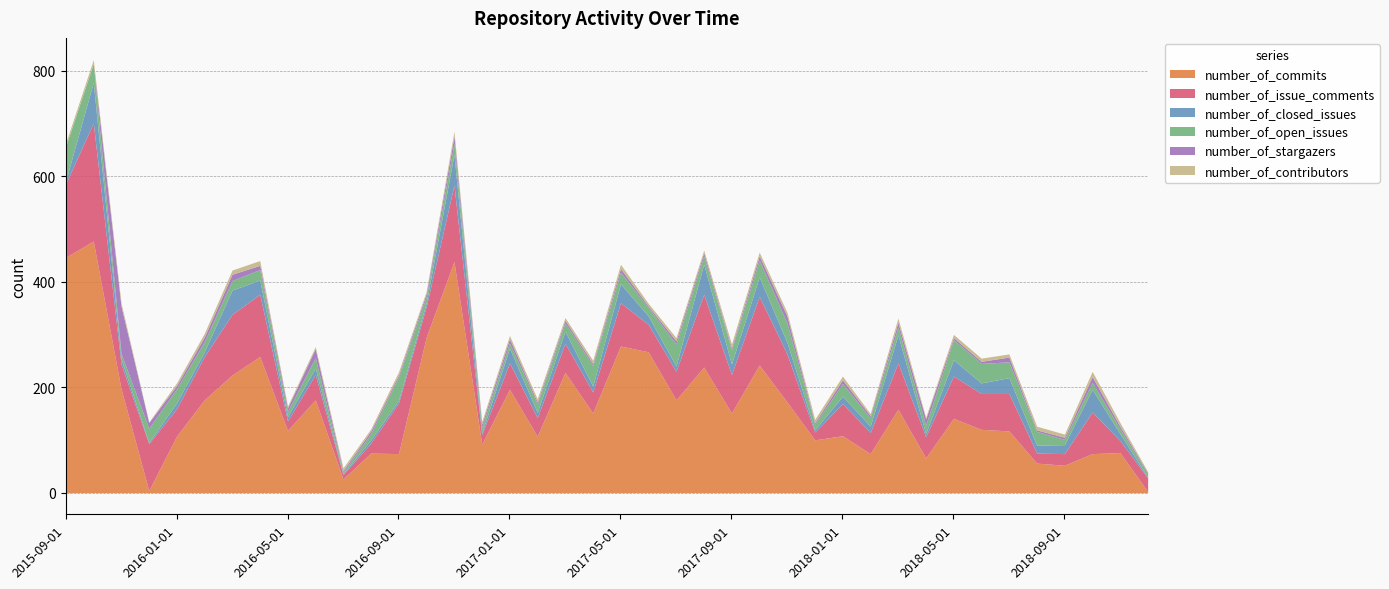

How many values in the number_of_stargazers series exceed 6?

17